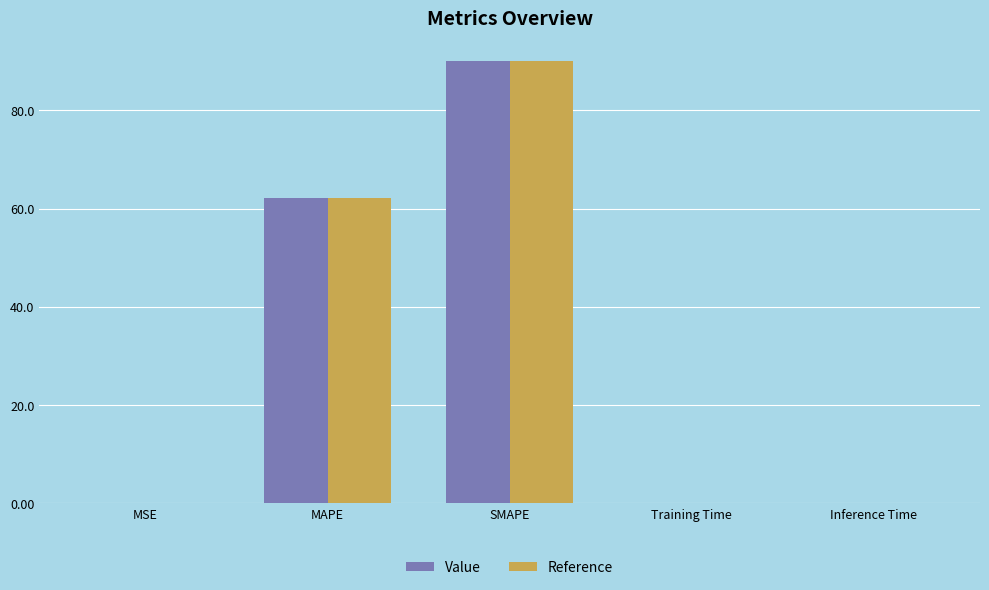

What is the average value of the Value series?

30.5